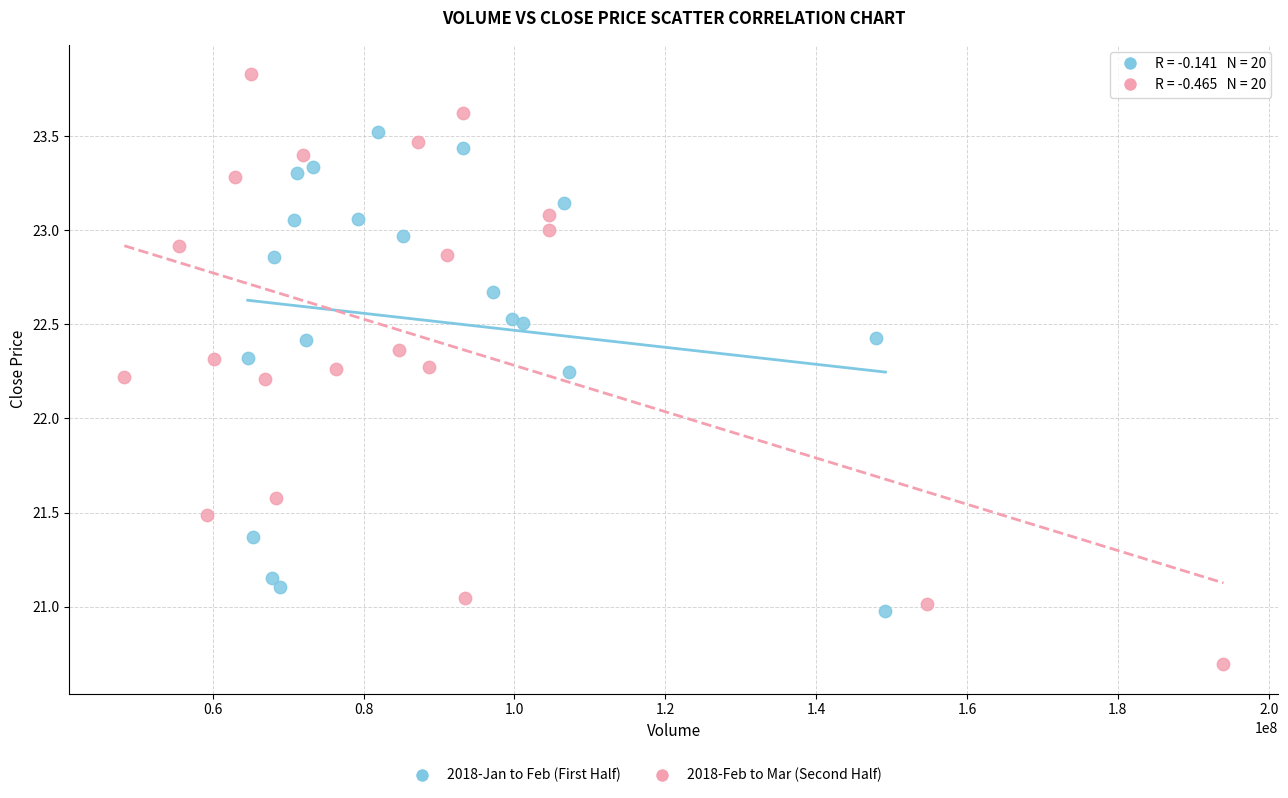

Which series has the widest spread of Y values?

2018-Feb to Mar (Second Half)